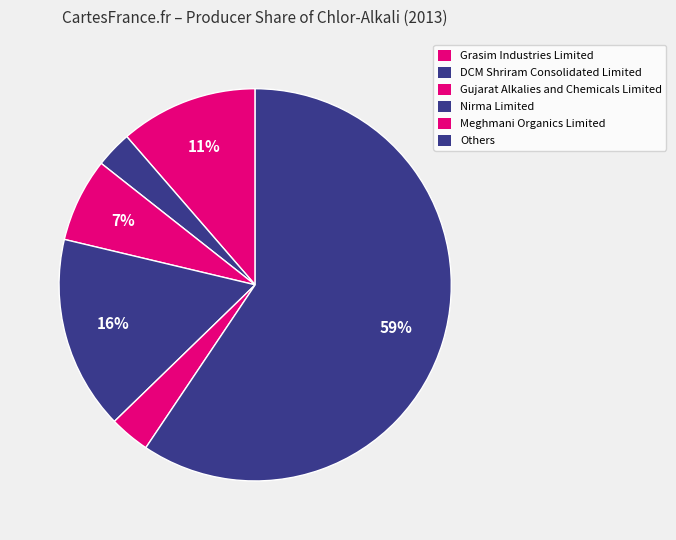

How many slices are in this pie chart?

6